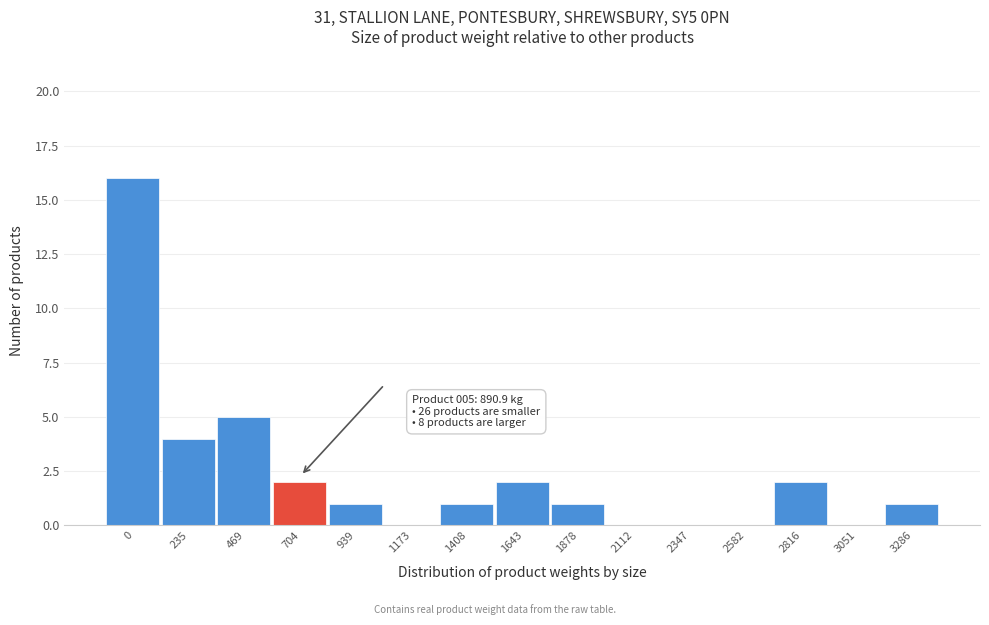

Reading left to right, transcribe all the data shown in this chart.

0=16	235=4	469=5	704=2	939=1	1173=0	1408=1	1643=2	1878=1	2112=0	2347=0	2582=0	2816=2	3051=0	3286=1